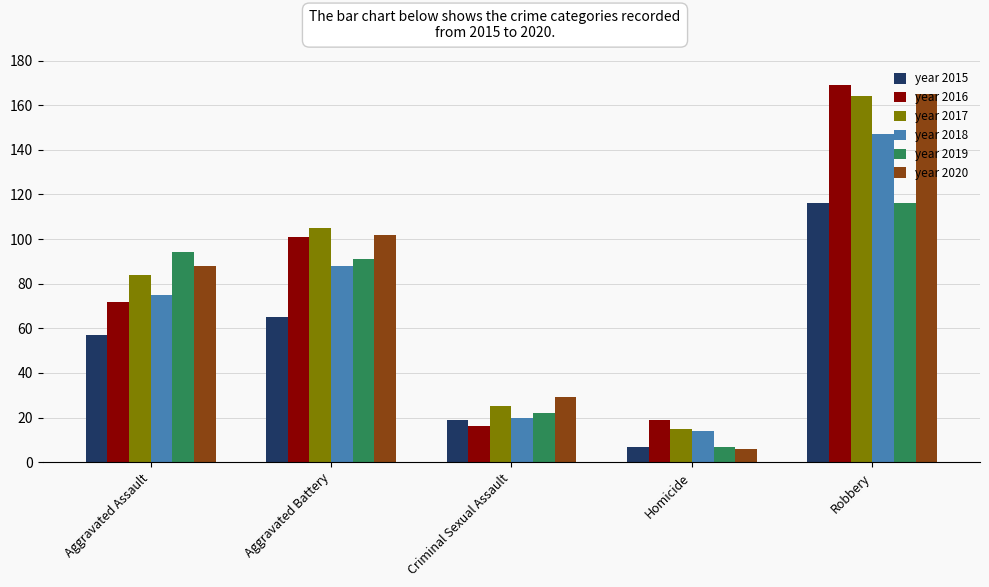

At which category is the sum across all series the highest?

Robbery